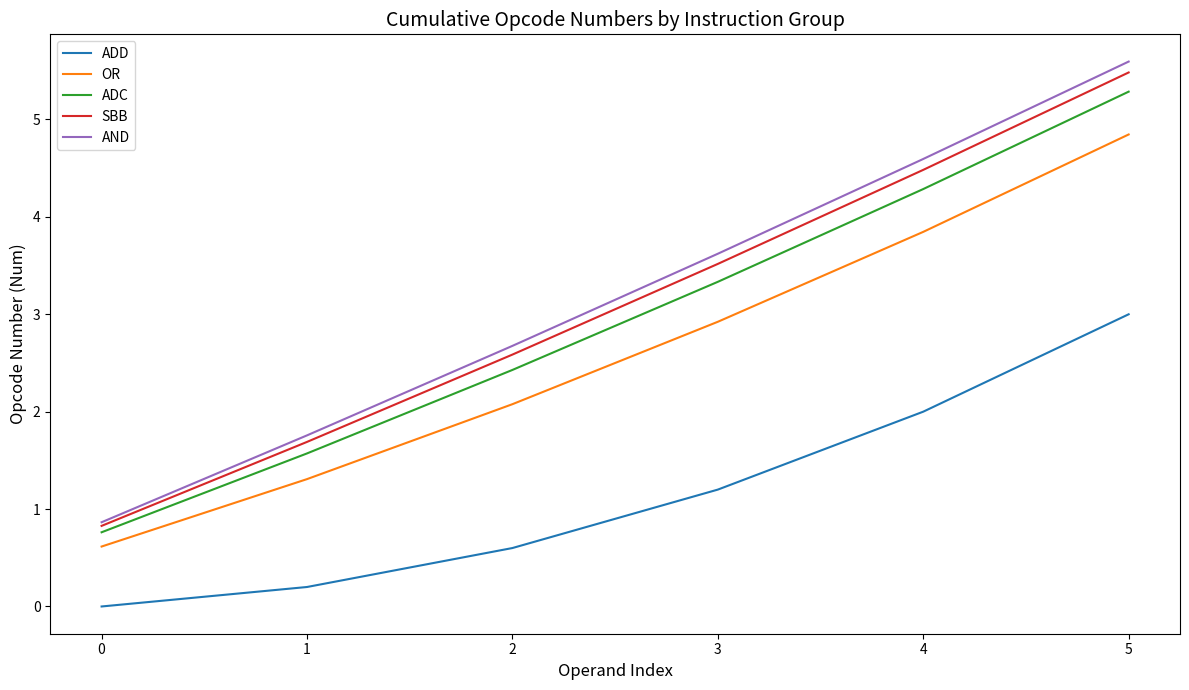

The ADC series shows 0.8 at 0. True or false?

True